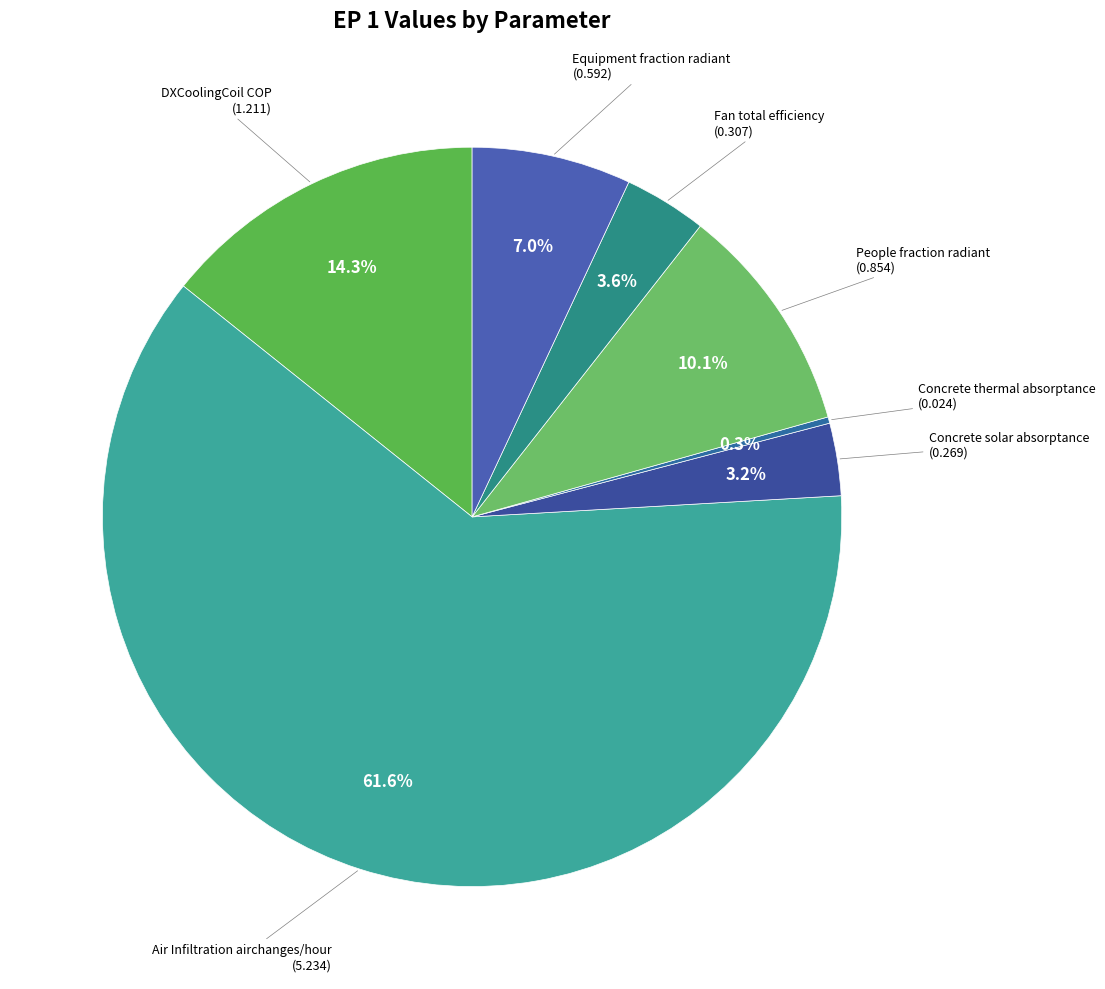

To the nearest percent, what is the average slice percentage?

14%